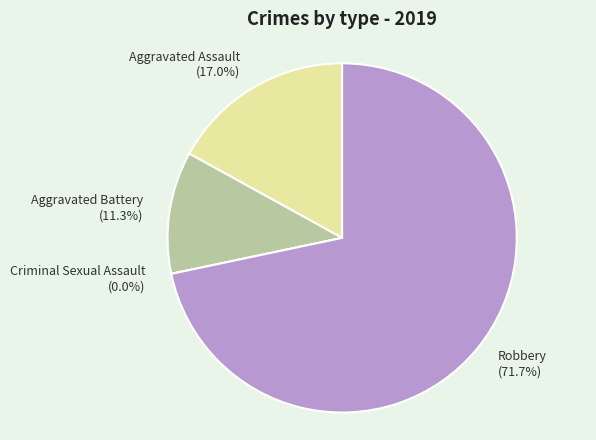

To the nearest percent, what is the difference between the largest and smallest slice percentages?

72%